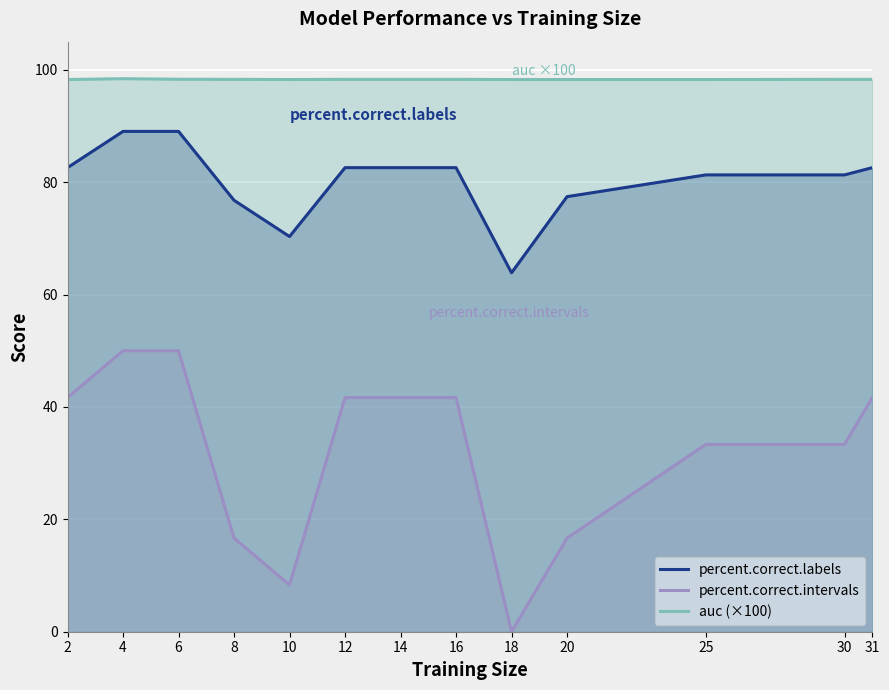

Rank the series by their average value, from lowest to highest.

percent.correct.intervals, percent.correct.labels, auc (×100)